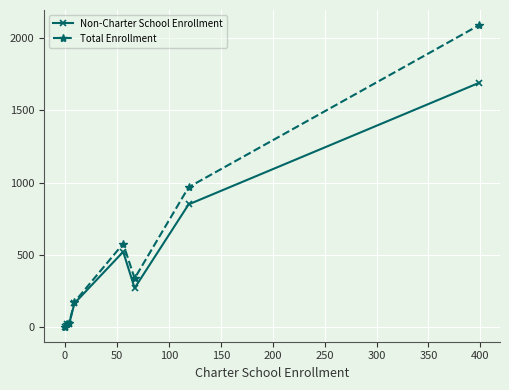

True or false: Non-Charter School Enrollment has more than 2 points higher than both neighbors.

False